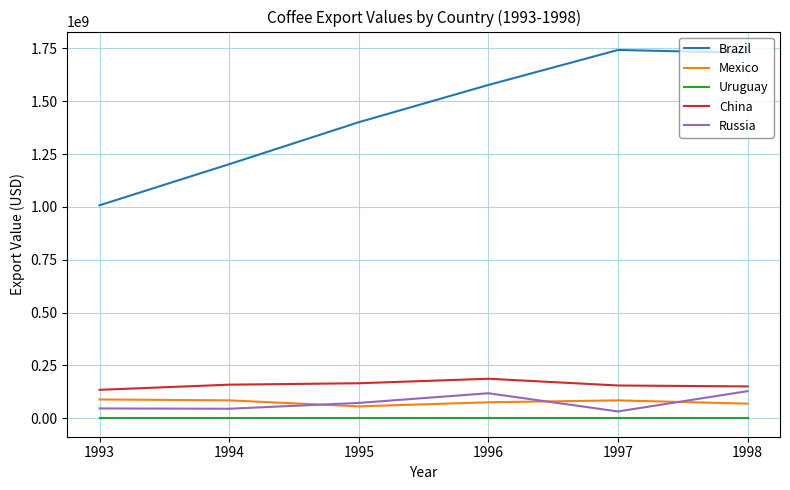

What is the minimum value for Mexico?

56511000